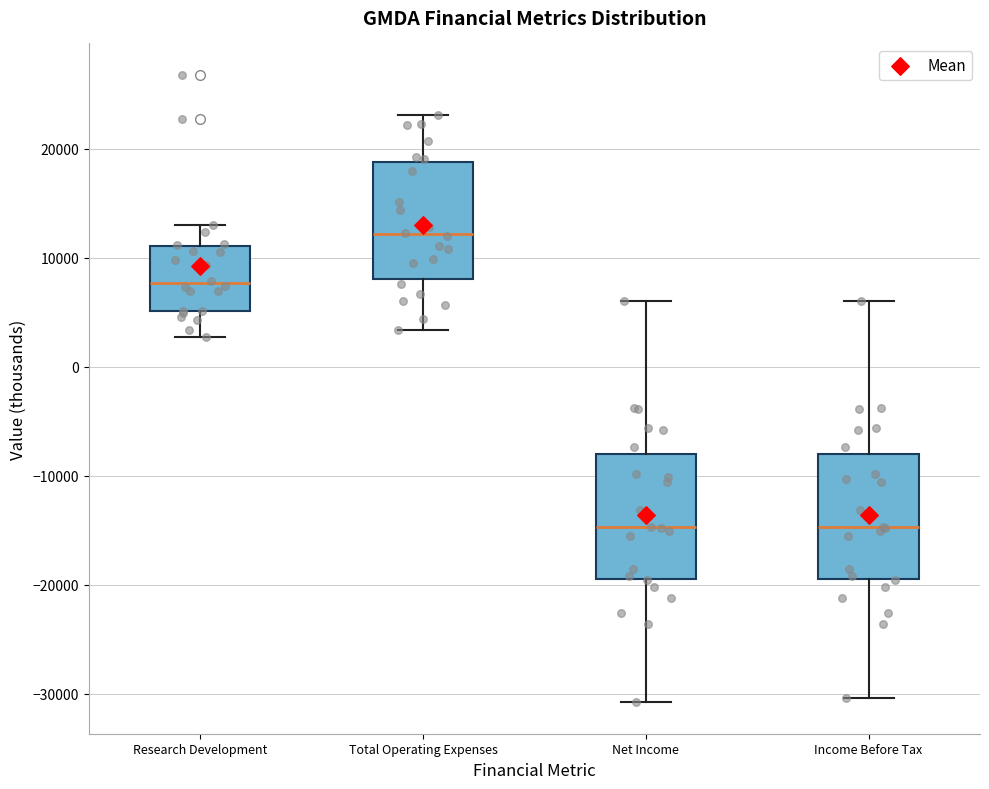

Reading left to right, transcribe this box plot: for each box, give where its median line is, the range the box spans, and where its two whiskers end, as read against the y-axis. The values are not printed on the chart, so give them approximately, as read against the axis.

Research Development: median 8000, box 5000 to 11000, whiskers 3000 to 13000
Total Operating Expenses: median 12000, box 8000 to 19000, whiskers 3000 to 23000
Net Income: median -15000, box -19000 to -8000, whiskers -31000 to 6000
Income Before Tax: median -15000, box -19000 to -8000, whiskers -30000 to 6000